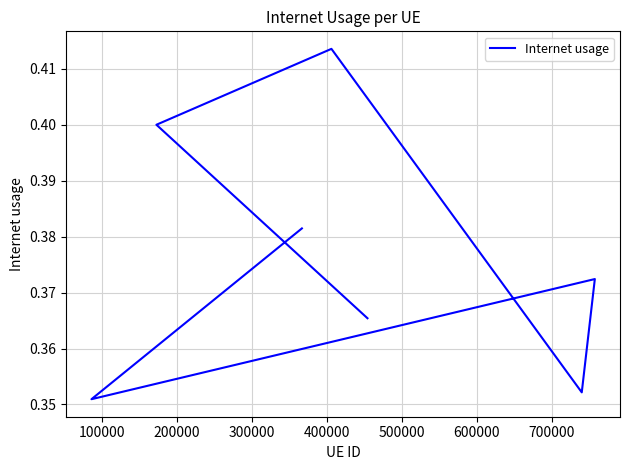

How many interior local peaks (higher than both neighbors) does the data have?

2